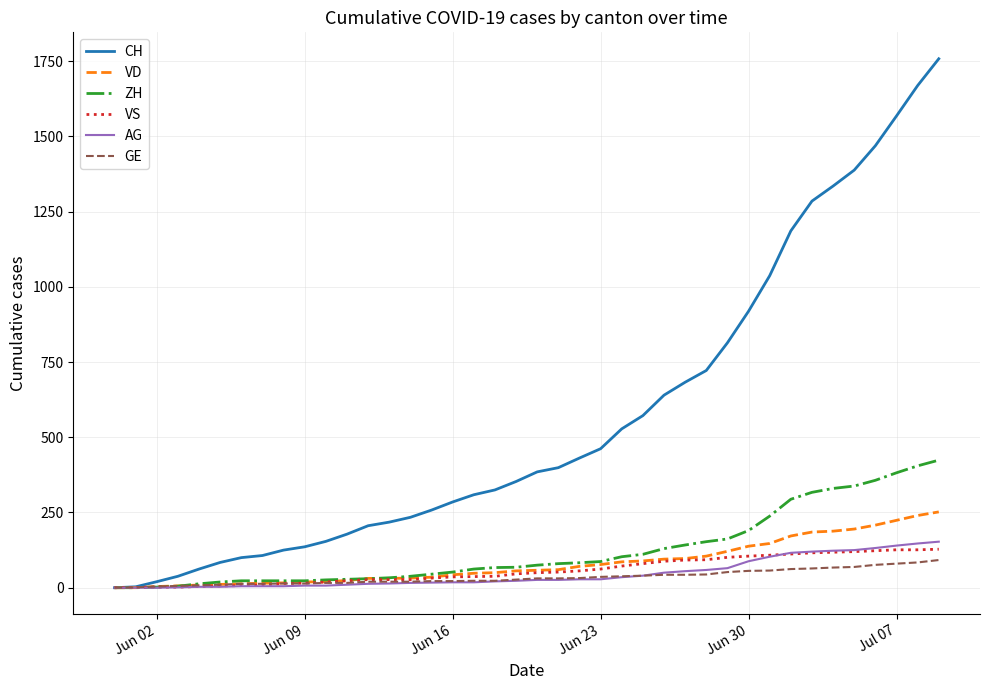

After their last crossing, which series has the higher values: VS or VD?

VD